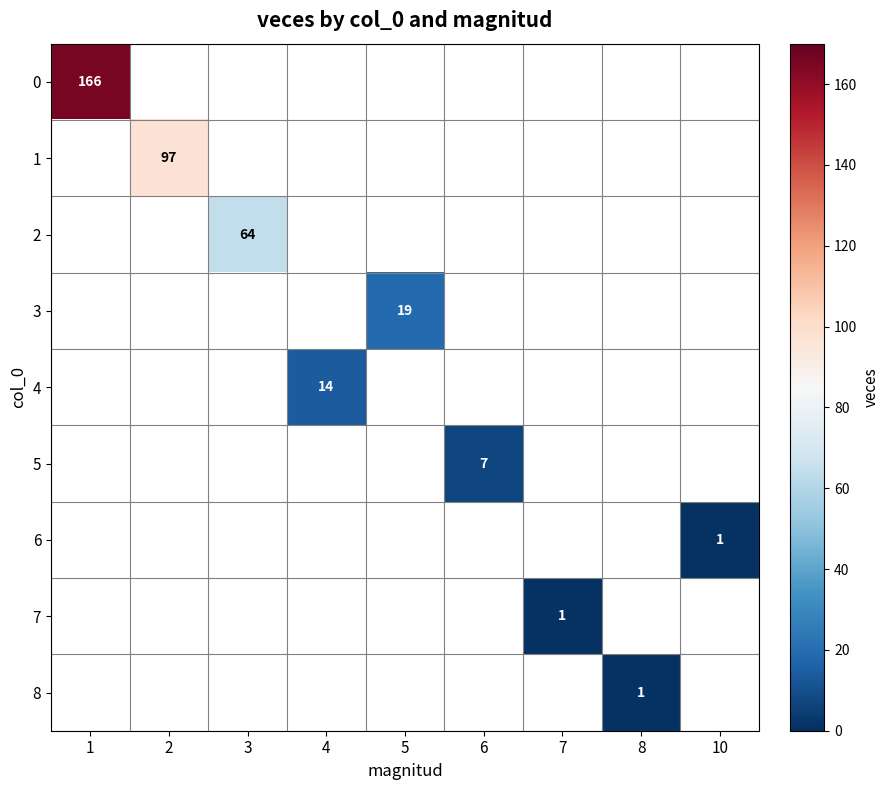

Which category has the lowest value across all series?

10